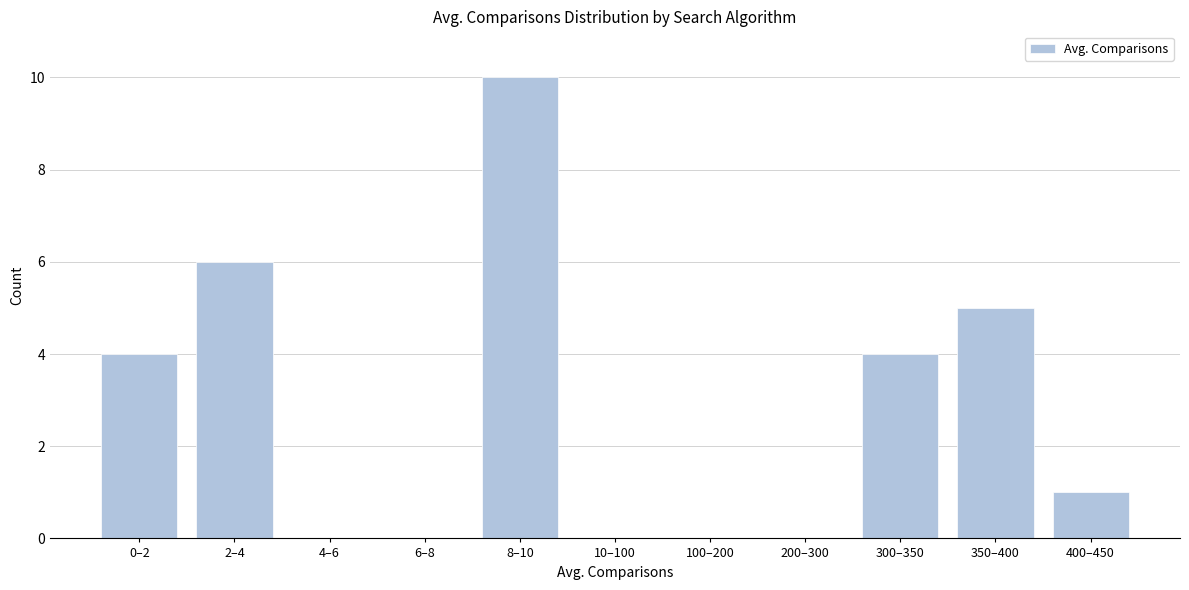

Reading left to right, what are all the values shown in this chart?

0–2=4	2–4=6	4–6=0	6–8=0	8–10=10	10–100=0	100–200=0	200–300=0	300–350=4	350–400=5	400–450=1